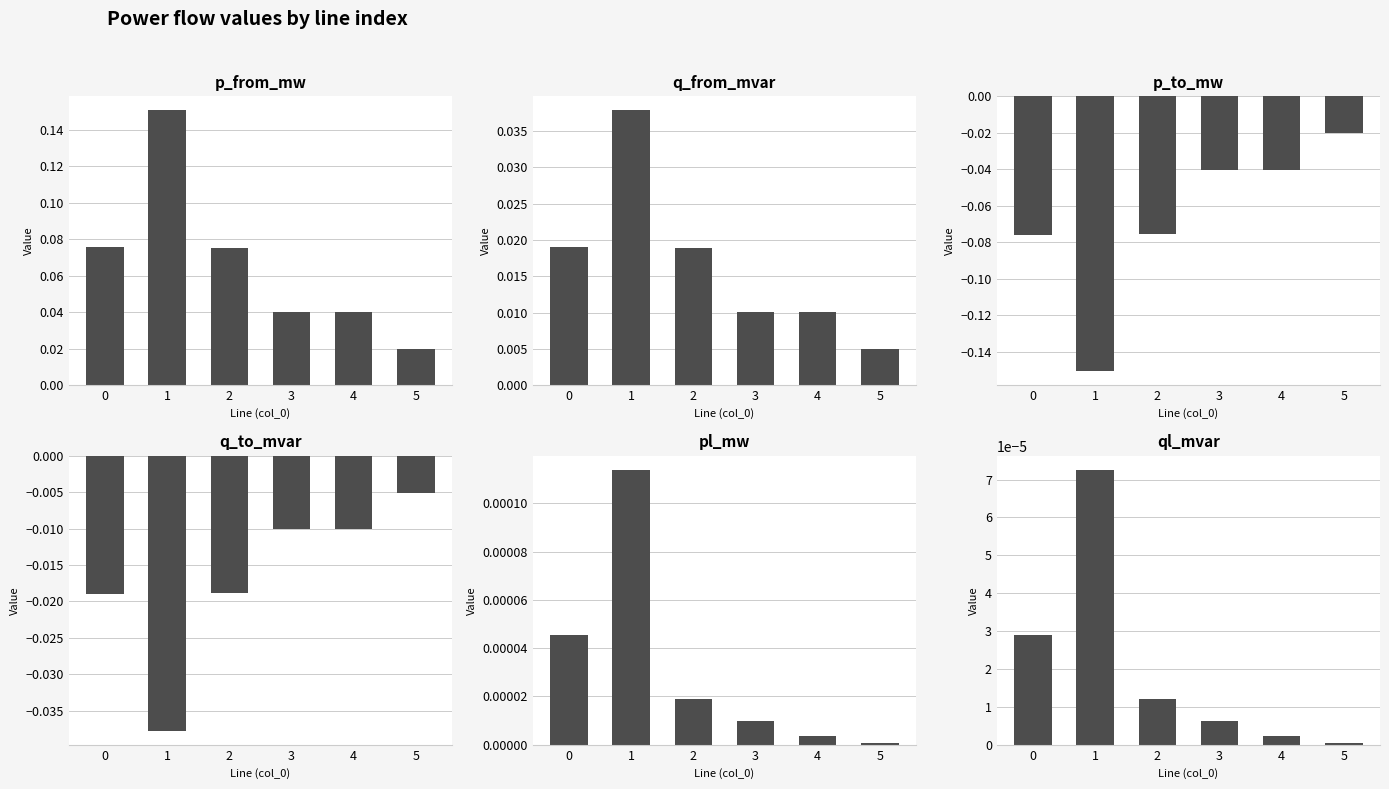

Which label corresponds to the largest value in the chart?

1